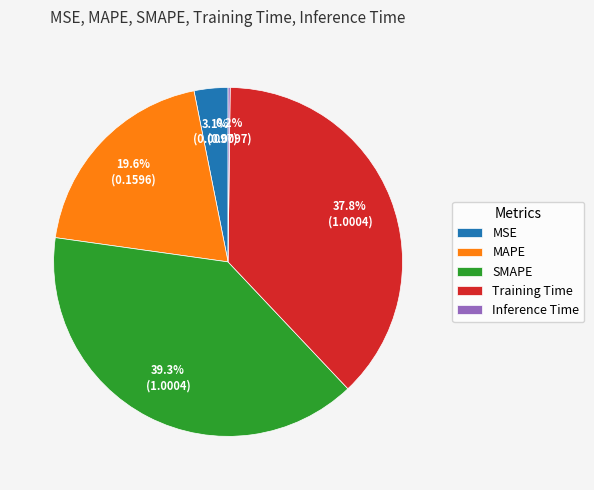

How much of the chart is everything except SMAPE?

60.7%